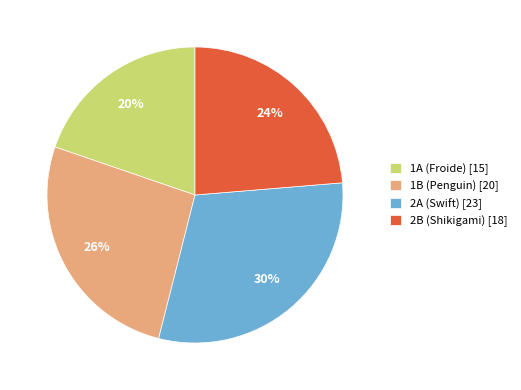

To the nearest percent, what percentage of the pie is 1A (Froide)?

20%